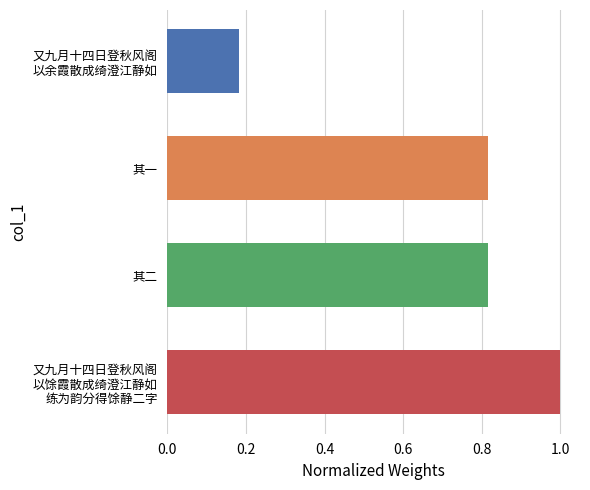

What is the average value?

0.7